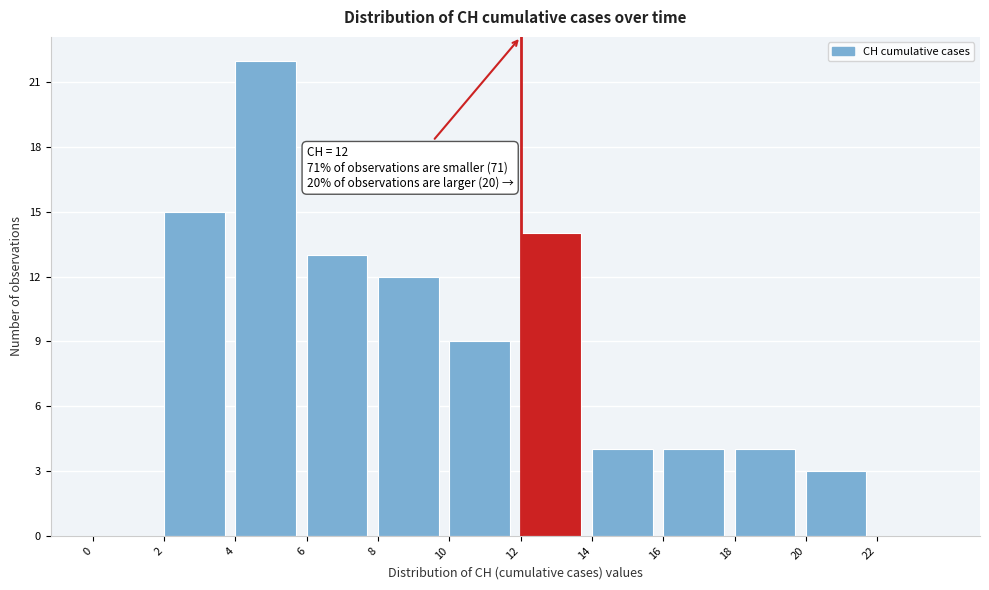

Over which range of the x-axis is the bar tallest?

4 to 6